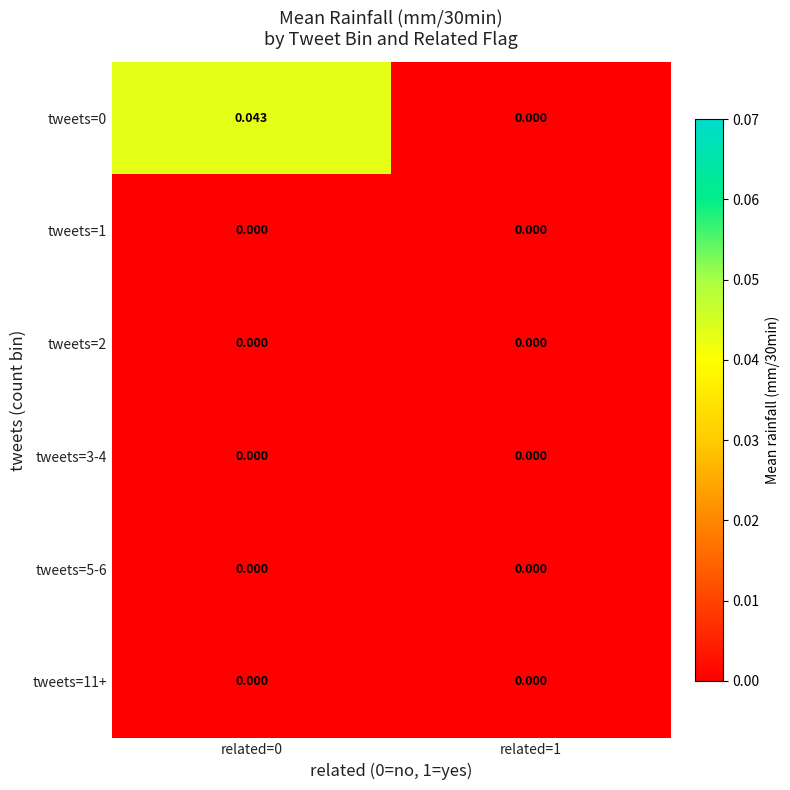

Is the value of tweets=0 at related=0 greater than the value of tweets=1 at related=0?

Yes